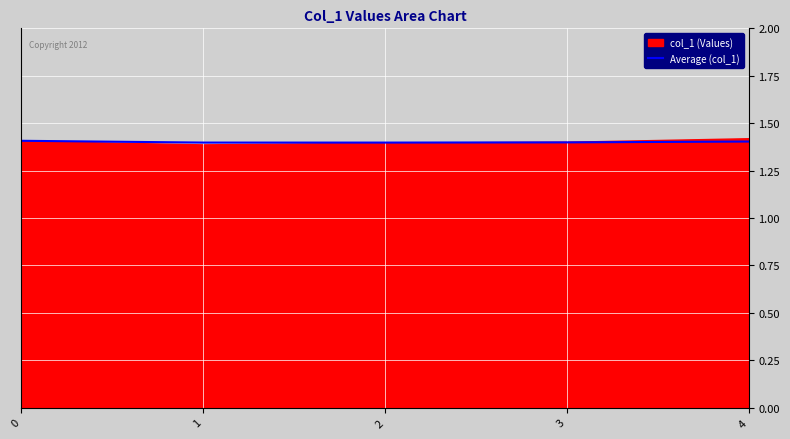

Reading right to left, transcribe all the data shown in this chart.

4=1.4	3=1.4	2=1.4	1=1.4	0=1.4